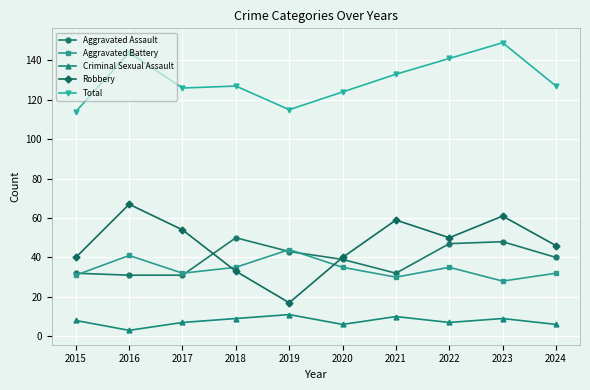

Is the value of Criminal Sexual Assault at 2023 greater than the value of Robbery at 2016?

No